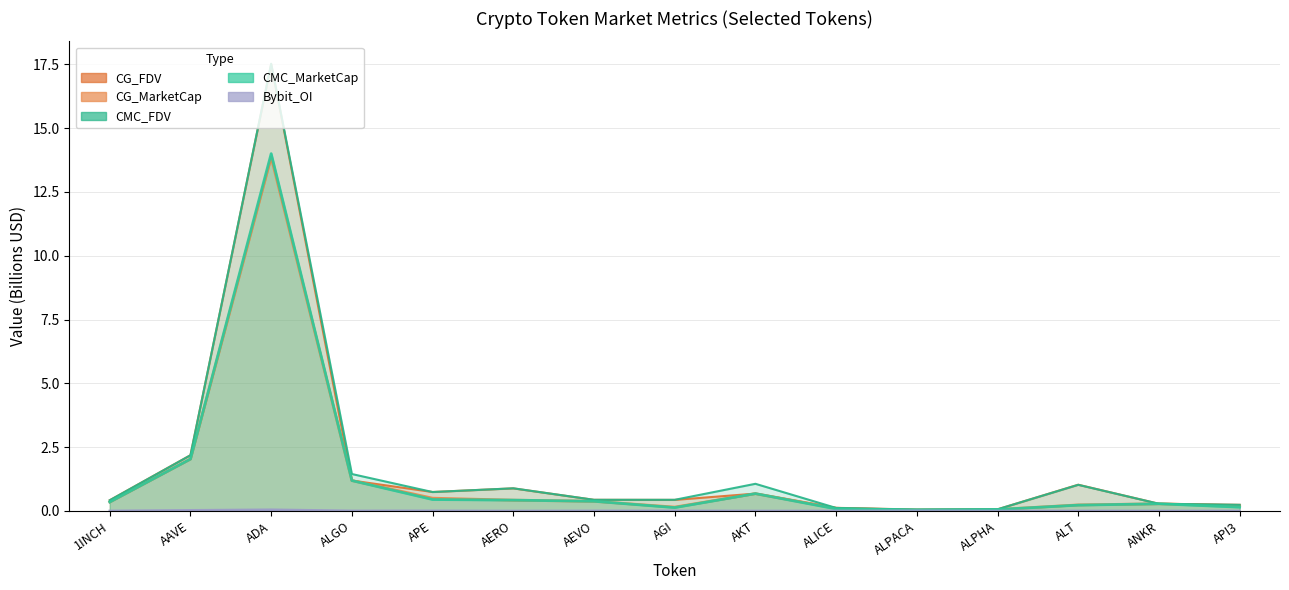

What is the sum of the CG_MarketCap values at AGI and AEVO?

0.5